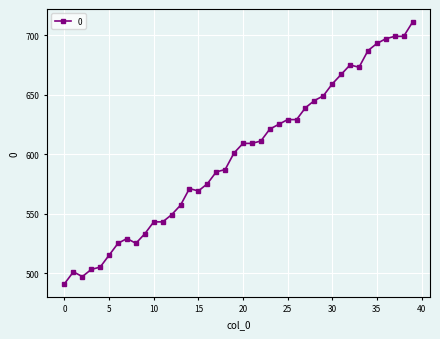

What is the sum of all values?

23930